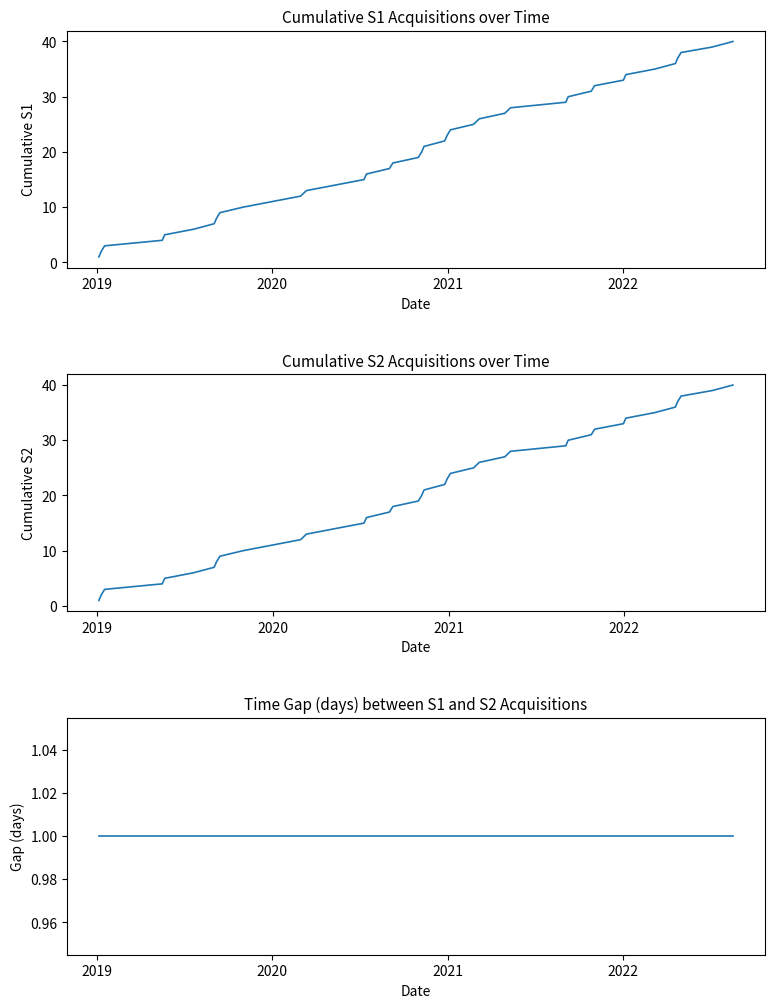

Reading left to right, extract all data points from this chart.

S1 Acquisitions: 1	2	3	4	5	6	7	8	9	10	11	12	13	14	15	16	17	18	19	20	21	22	23	24	25	26	27	28	29	30	31	32	33	34	35	36	37	38	39	40
S2 Acquisitions: 1	2	3	4	5	6	7	8	9	10	11	12	13	14	15	16	17	18	19	20	21	22	23	24	25	26	27	28	29	30	31	32	33	34	35	36	37	38	39	40
Gap (S1 - S2) days: 1	1	1	1	1	1	1	1	1	1	1	1	1	1	1	1	1	1	1	1	1	1	1	1	1	1	1	1	1	1	1	1	1	1	1	1	1	1	1	1